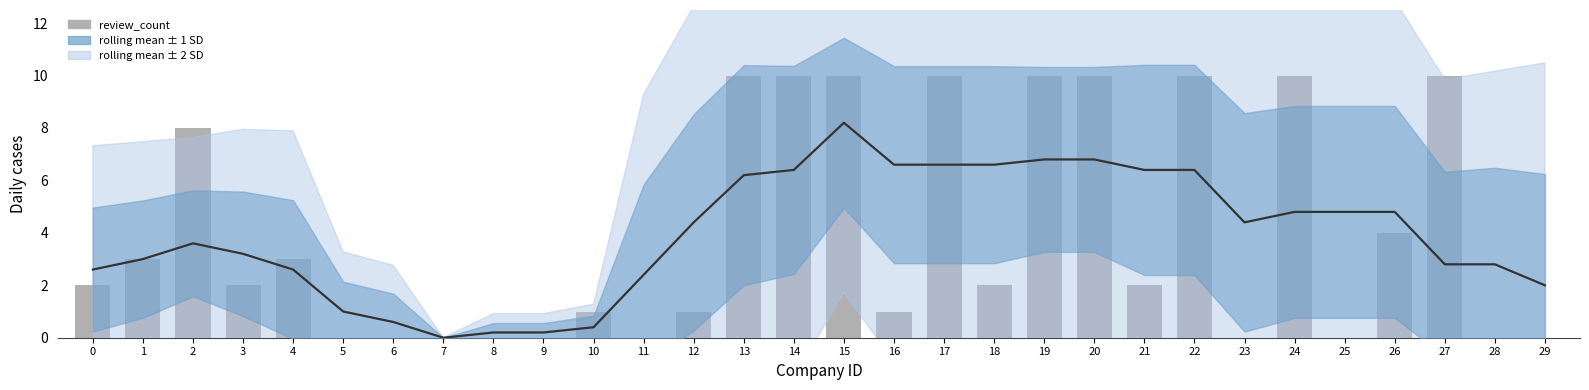

At which category does the chart reach its minimum across all series?

7